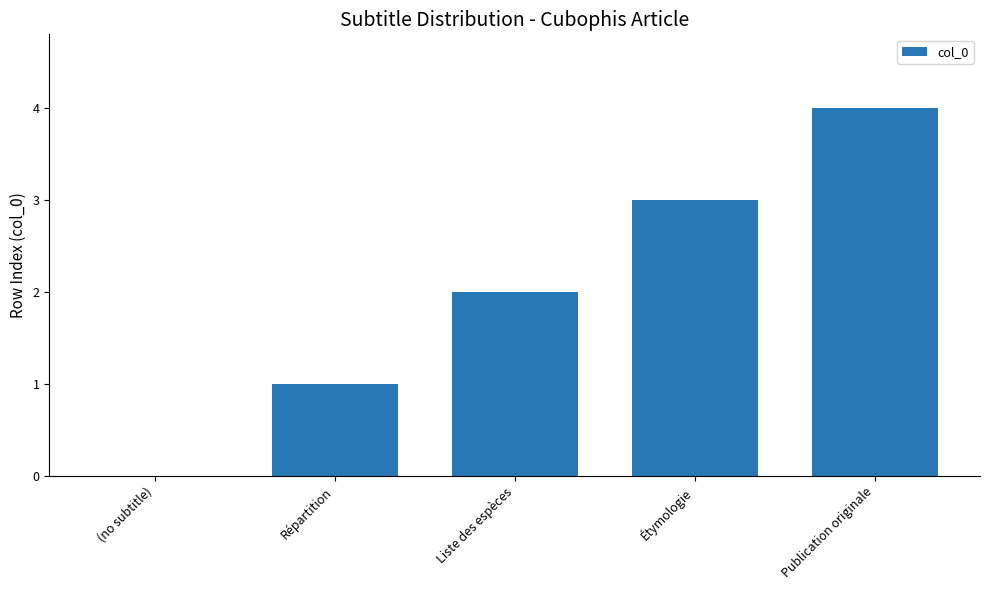

Approximately how many times larger is the value at Publication originale compared to Étymologie?

1.3